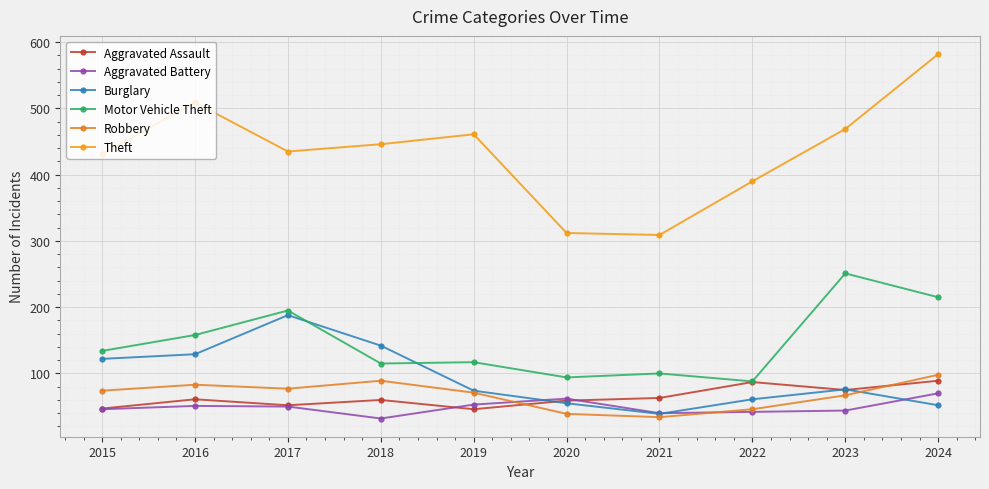

What is the maximum value for Motor Vehicle Theft?

251